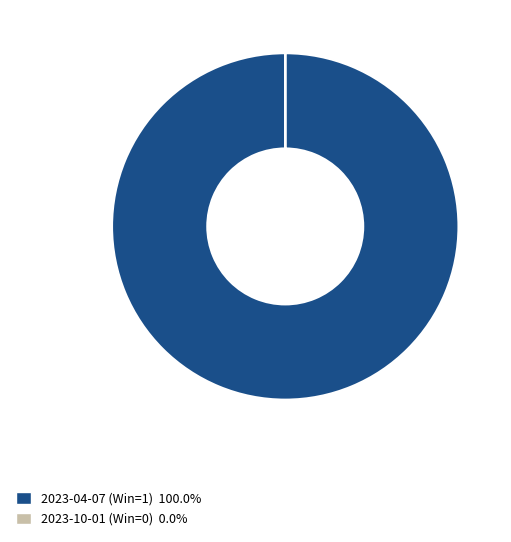

Which slice represents more than half of the pie?

2023-04-07 (Win=1)